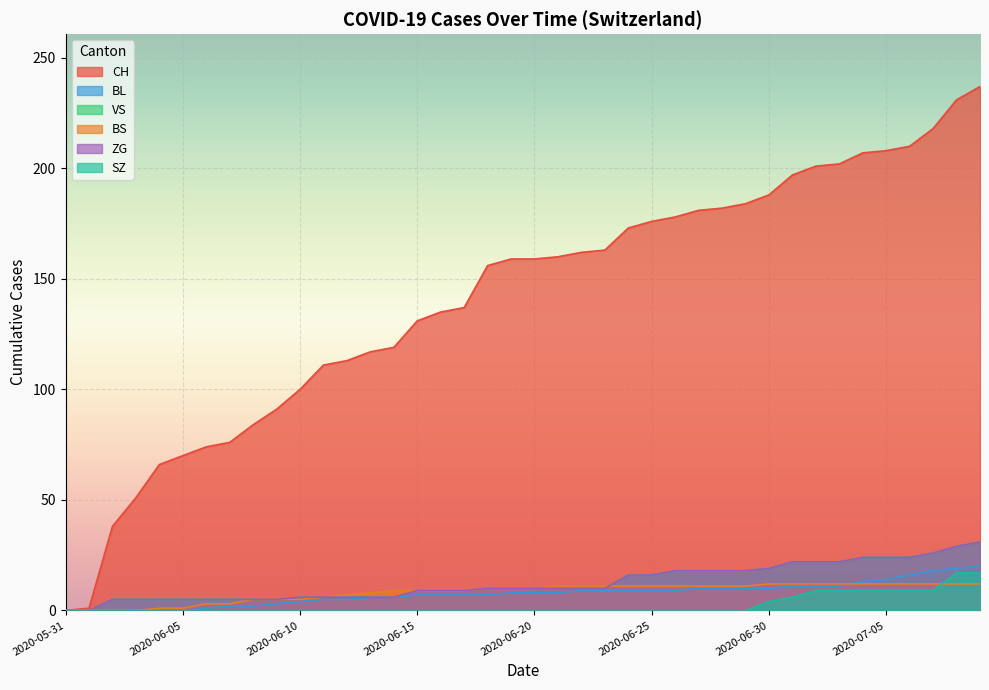

Reading right to left, transcribe all the data shown in this chart.

CH: 237	231	218	210	208	207	202	201	197	188	184	182	181	178	176	173	163	162	160	159	159	156	137	135	131	119	117	113	111	100	91	84	76	74	70	66	51	38	1	0
BL: 20	19	18	16	14	13	11	11	11	10	10	10	10	9	9	9	9	9	8	8	8	7	7	7	7	6	6	5	5	4	3	2	2	1	0	0	0	0	0	0
VS: 31	29	26	24	24	24	22	22	22	19	18	18	18	18	16	16	10	10	10	10	10	10	9	9	9	6	6	6	6	6	5	5	5	5	5	5	5	5	0	0
BS: 12	12	12	12	12	12	12	12	12	12	11	11	11	11	11	11	11	11	11	10	10	10	9	9	9	9	8	7	6	5	5	5	3	3	1	1	0	0	0	0
ZG: 31	29	26	24	24	24	22	22	22	19	18	18	18	18	16	16	10	10	10	10	10	10	9	9	9	6	6	6	6	6	5	5	5	5	5	5	5	5	0	0
SZ: 17	17	9	9	9	9	9	9	6	4	0	0	0	0	0	0	0	0	0	0	0	0	0	0	0	0	0	0	0	0	0	0	0	0	0	0	0	0	0	0